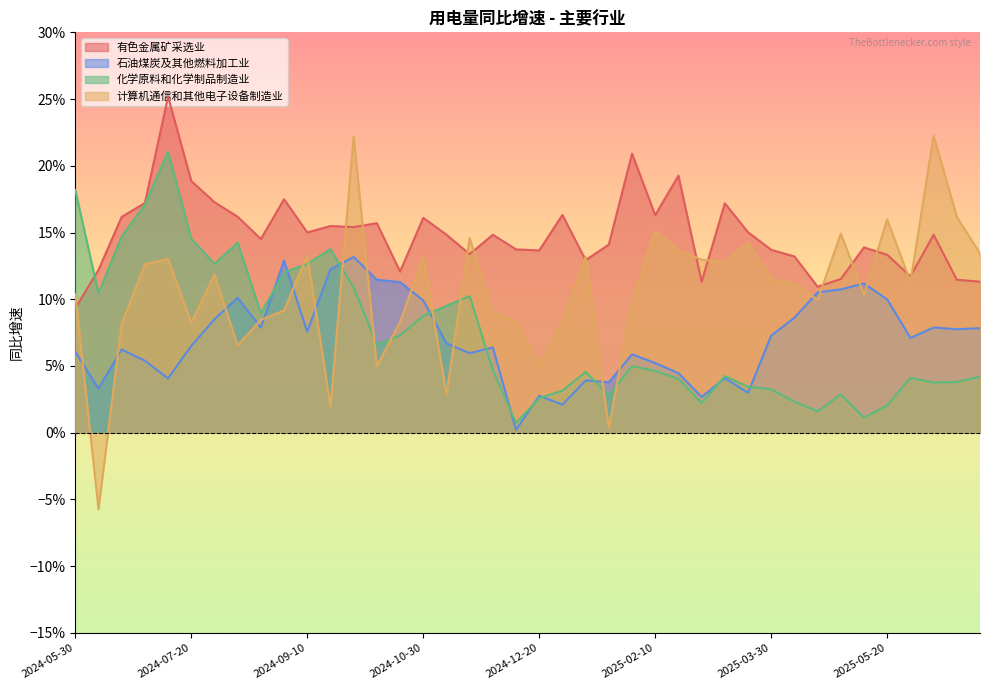

The 石油煤炭及其他燃料加工业 series shows 0.1 at 2024-09-30. True or false?

True